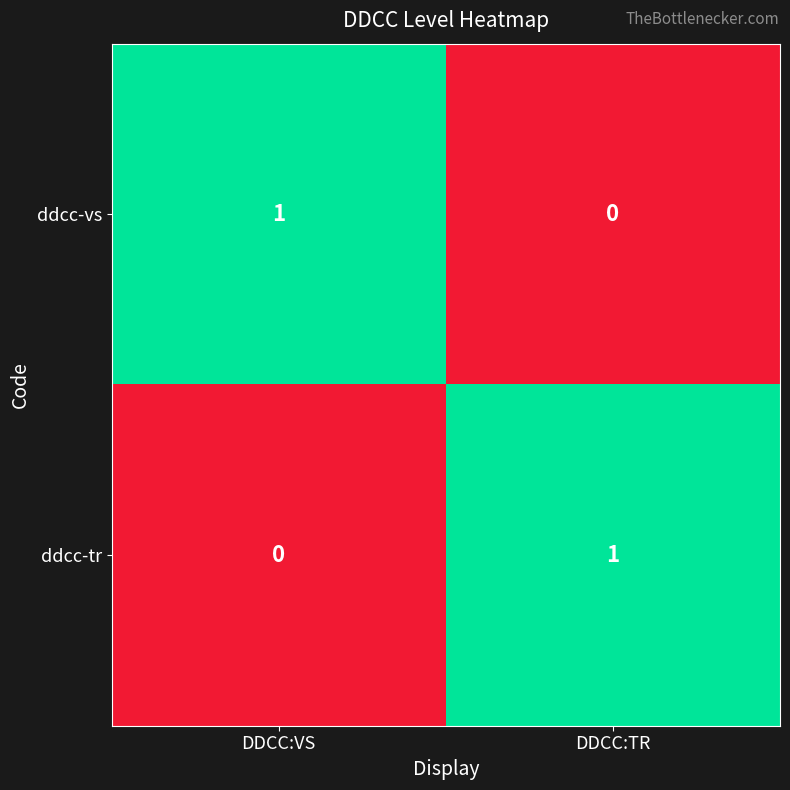

Reading left to right, list all the values displayed in this chart.

ddcc-vs: DDCC:VS=1	DDCC:TR=0
ddcc-tr: DDCC:VS=0	DDCC:TR=1